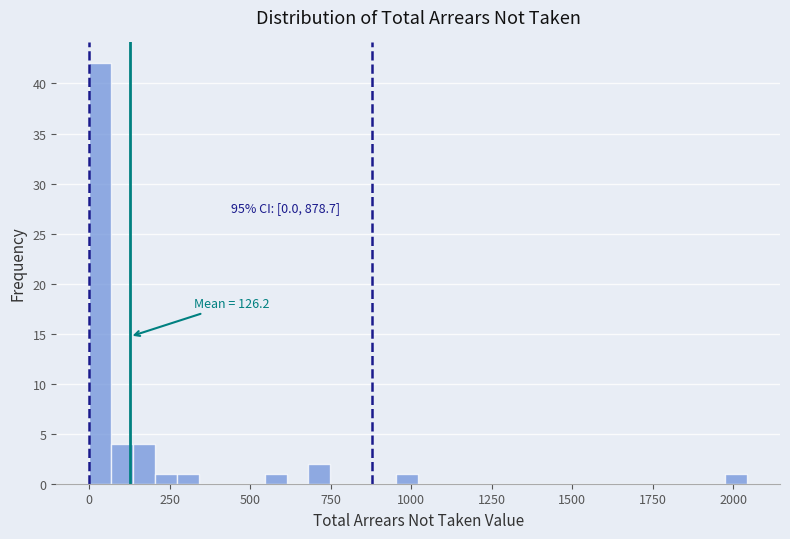

Read against the x-axis, roughly where is the centre of the tallest bar?

50